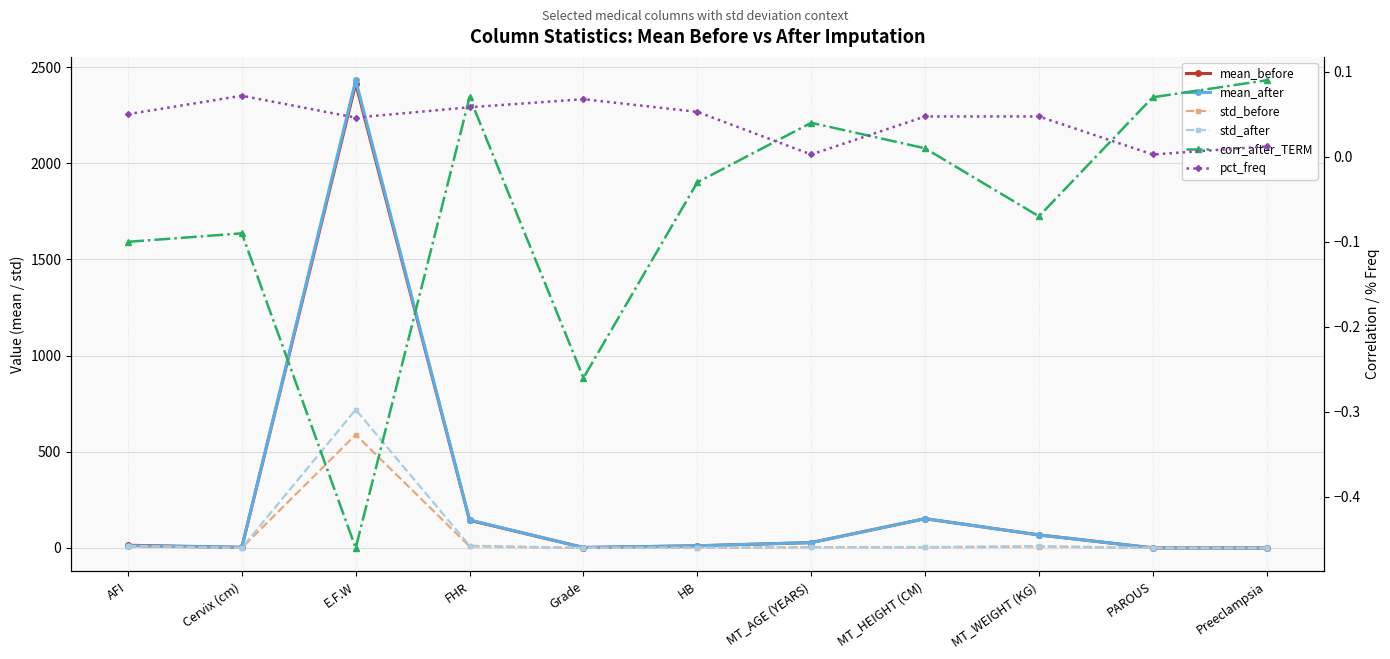

Which label corresponds to the largest value in the chart?

E.F.W